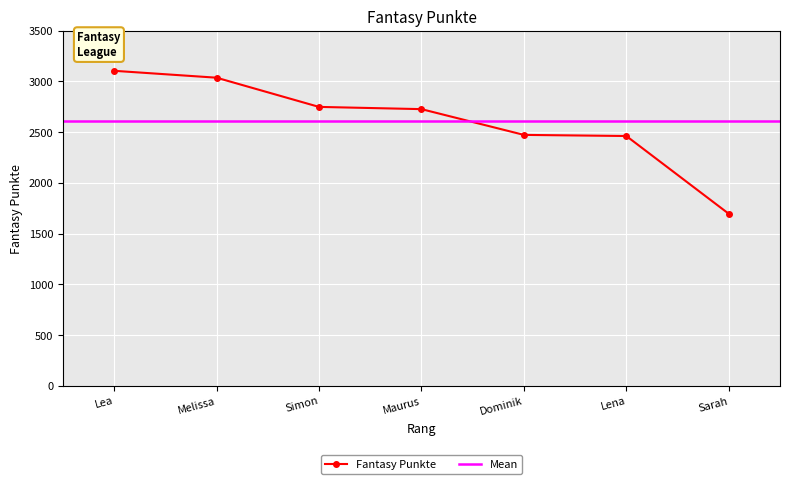

Rank the categories by value from highest to lowest.

Lea, Melissa, Simon, Maurus, Dominik, Lena, Sarah